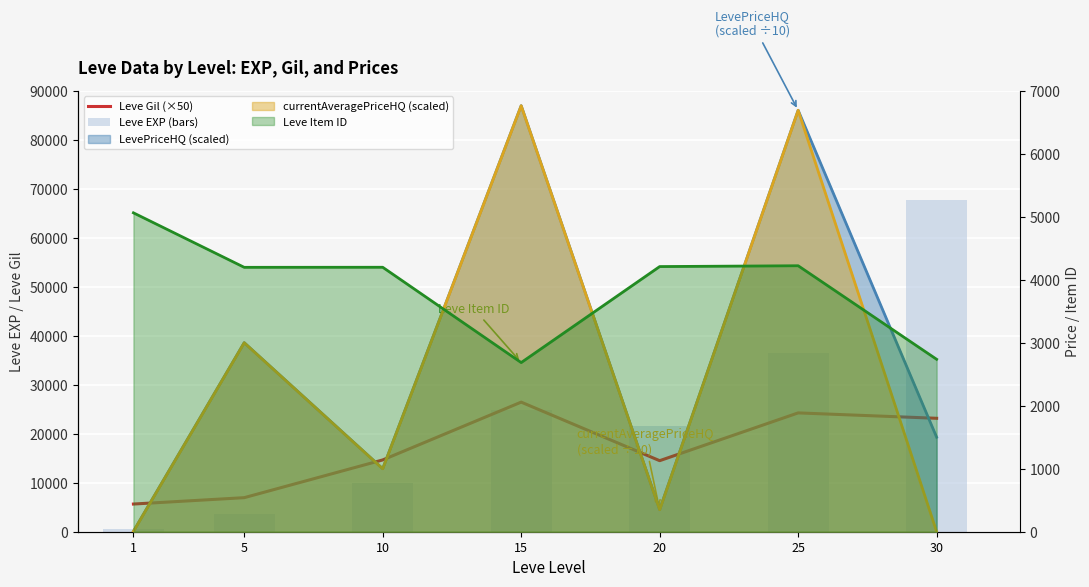

True or false: Leve EXP (bars) has a value of 21600 at 20.

True